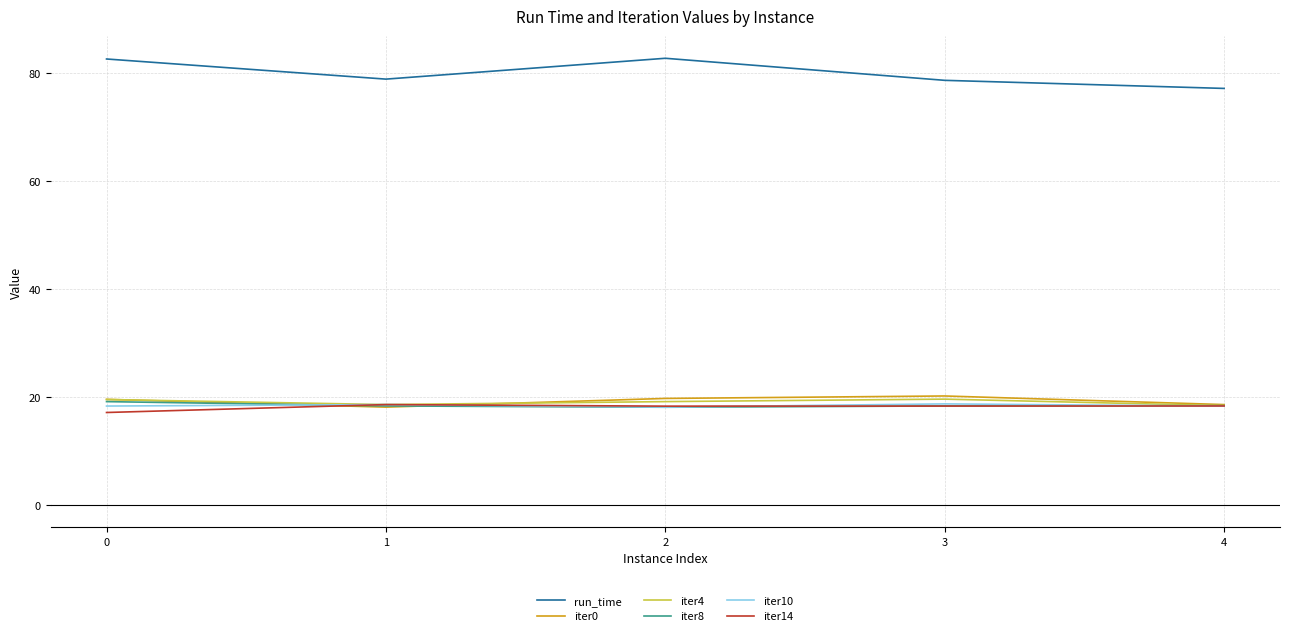

True or false: run_time and iter4 cross at least once.

False